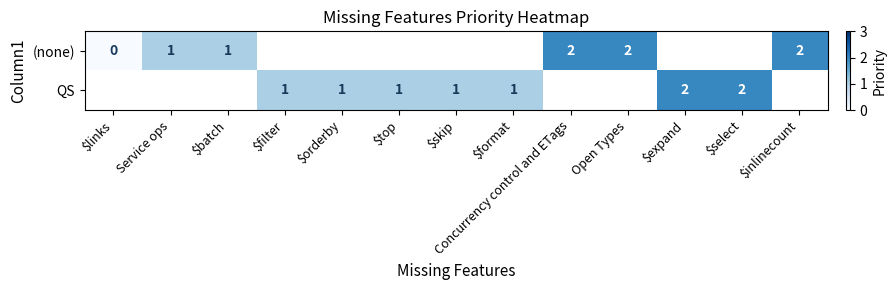

Is it true that (none) equals 2 at Service ops?

False